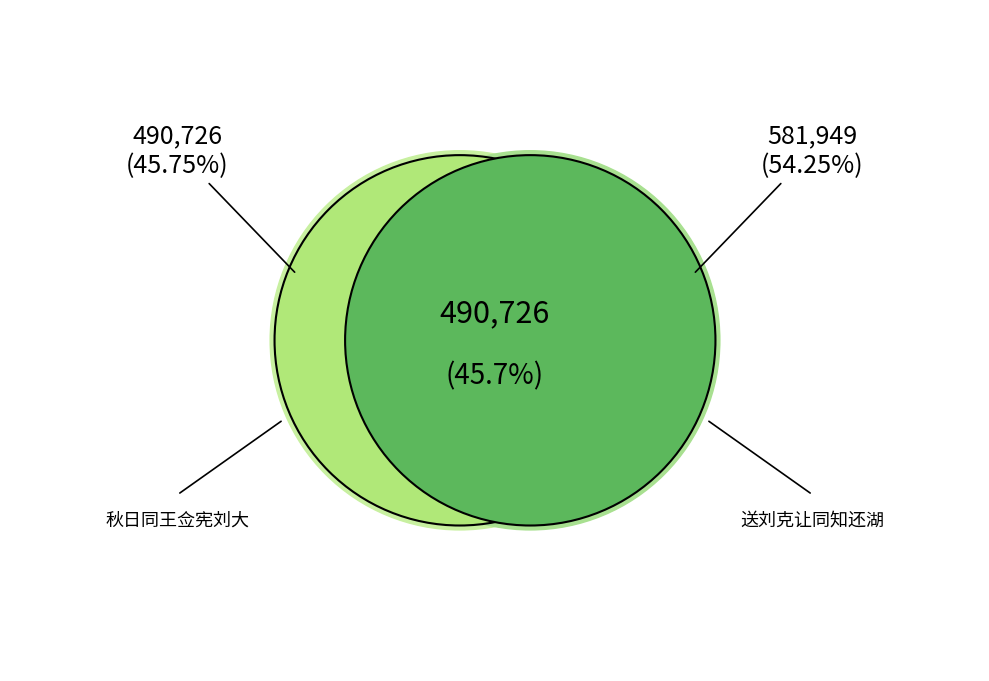

Does 秋日同王佥宪刘大参游石屋洞天仙台 represent more than half of the total?

No